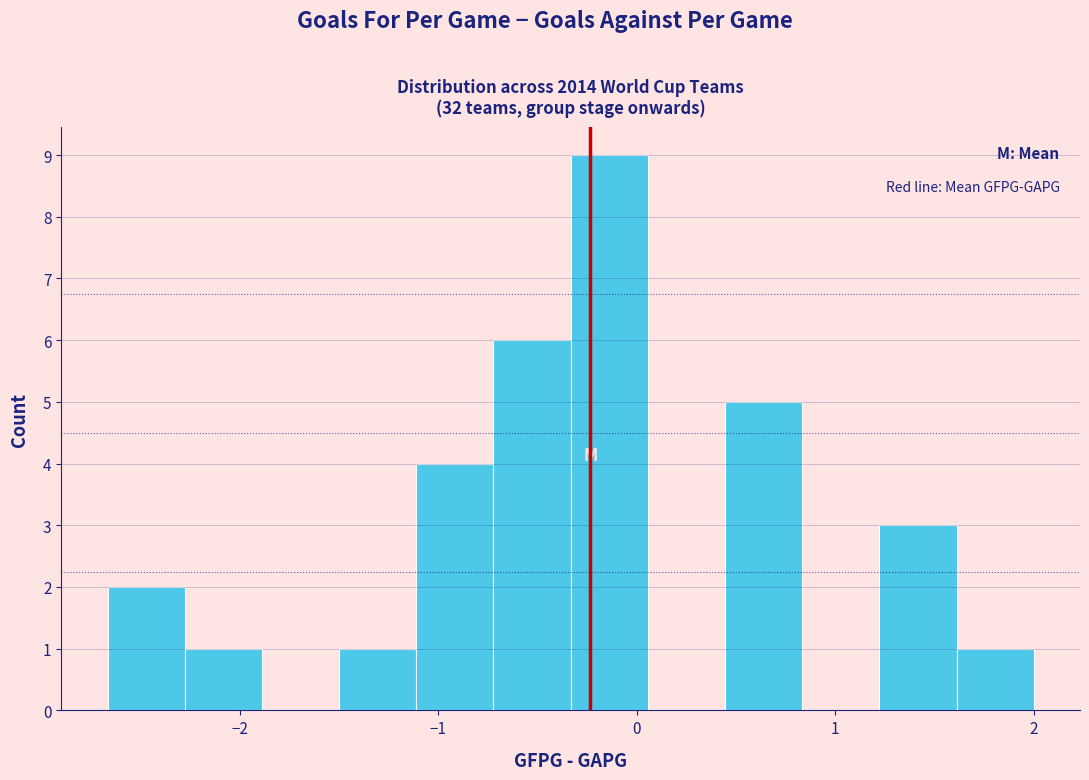

Read against the x-axis, roughly where is the centre of the tallest bar?

-0.1